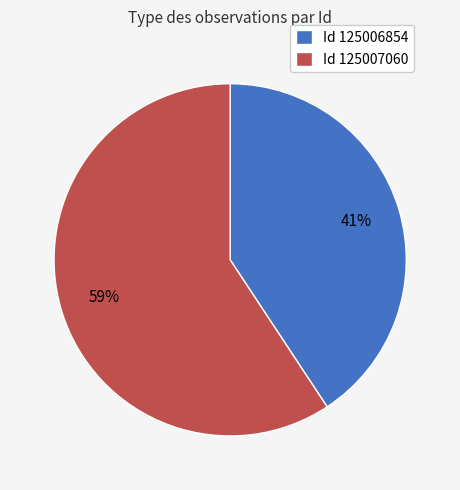

To the nearest percent, what is the average slice percentage?

50%